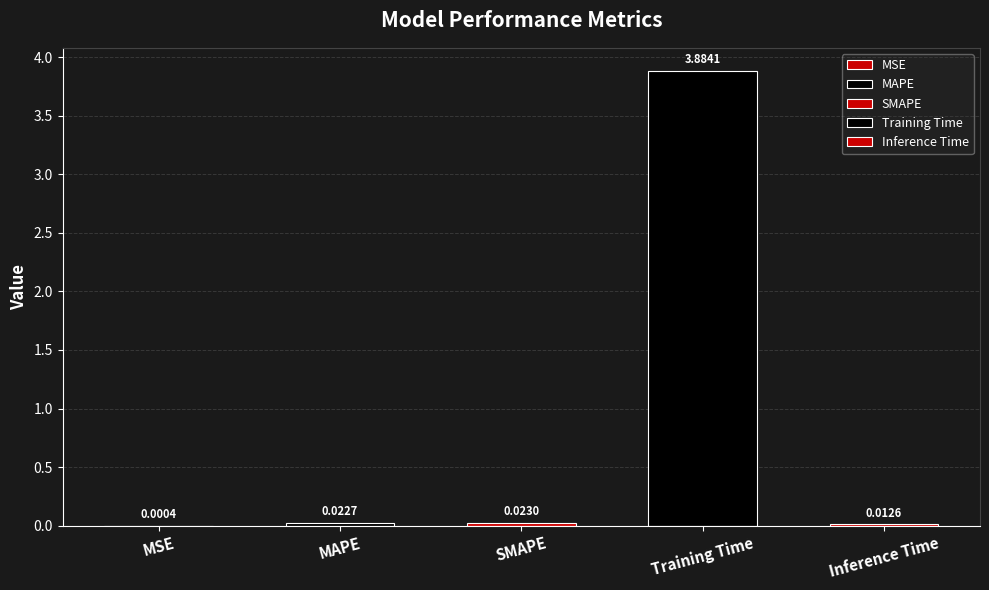

The chart shows a value of 1.8 at Training Time. True or false?

False